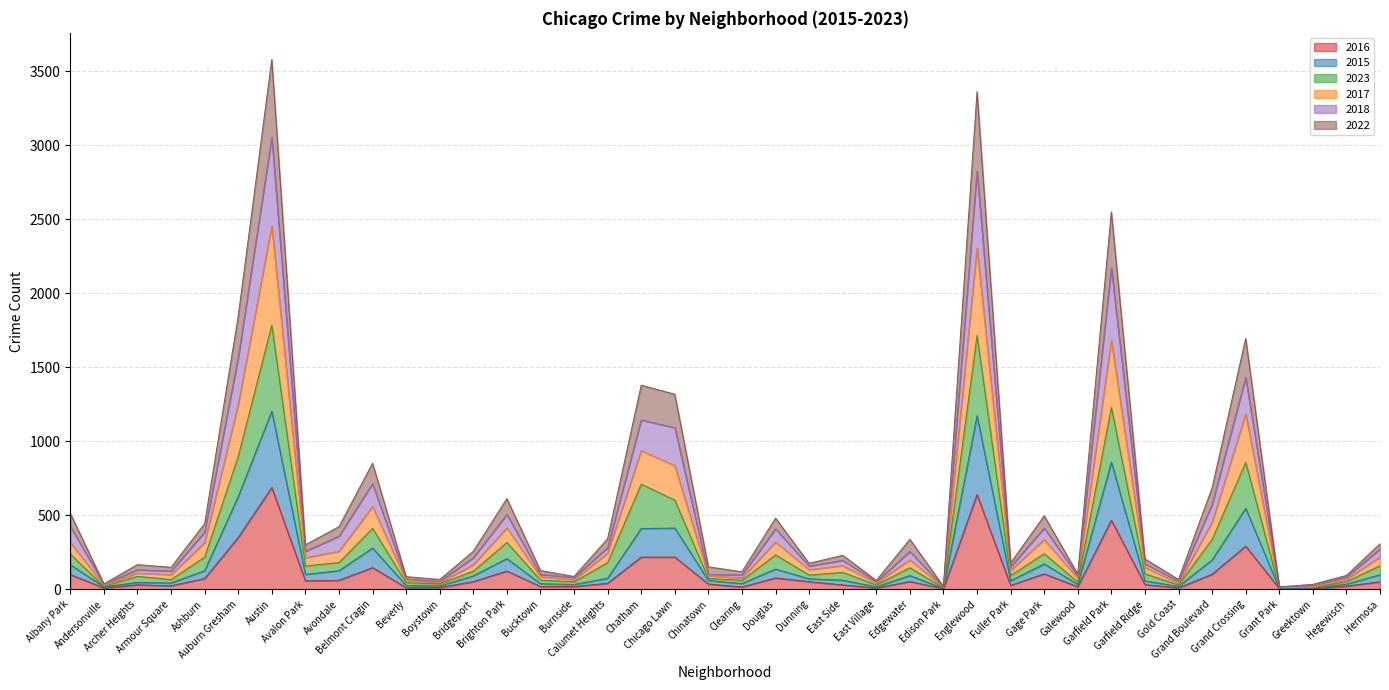

Rank the series at Hegewisch from lowest to highest value.

2016, 2015, 2023, 2022, 2017, 2018